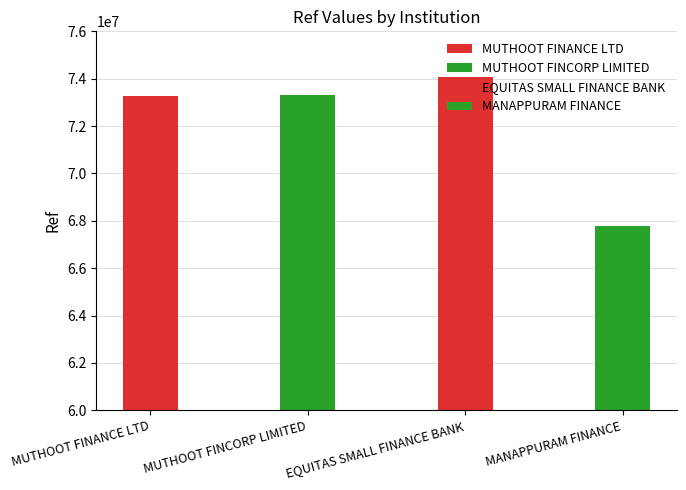

Between MUTHOOT FINANCE LTD and MUTHOOT FINCORP LIMITED, which is larger?

MUTHOOT FINCORP LIMITED